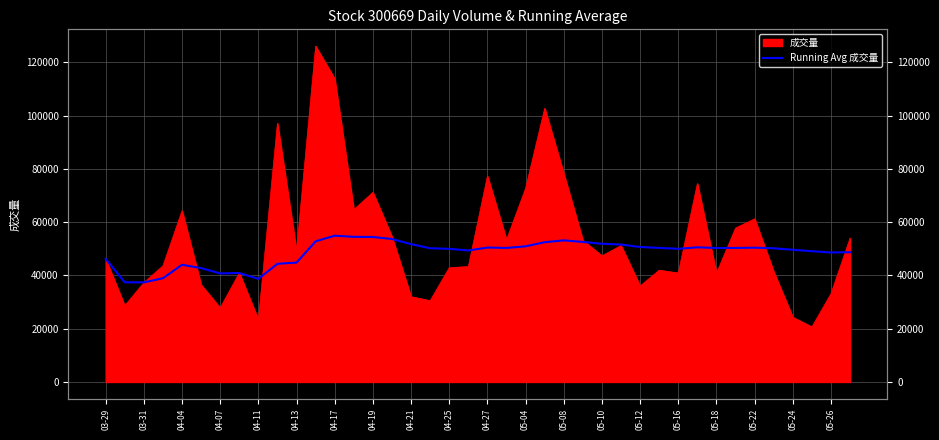

Where is the data nearest to the value 46166?

03-29